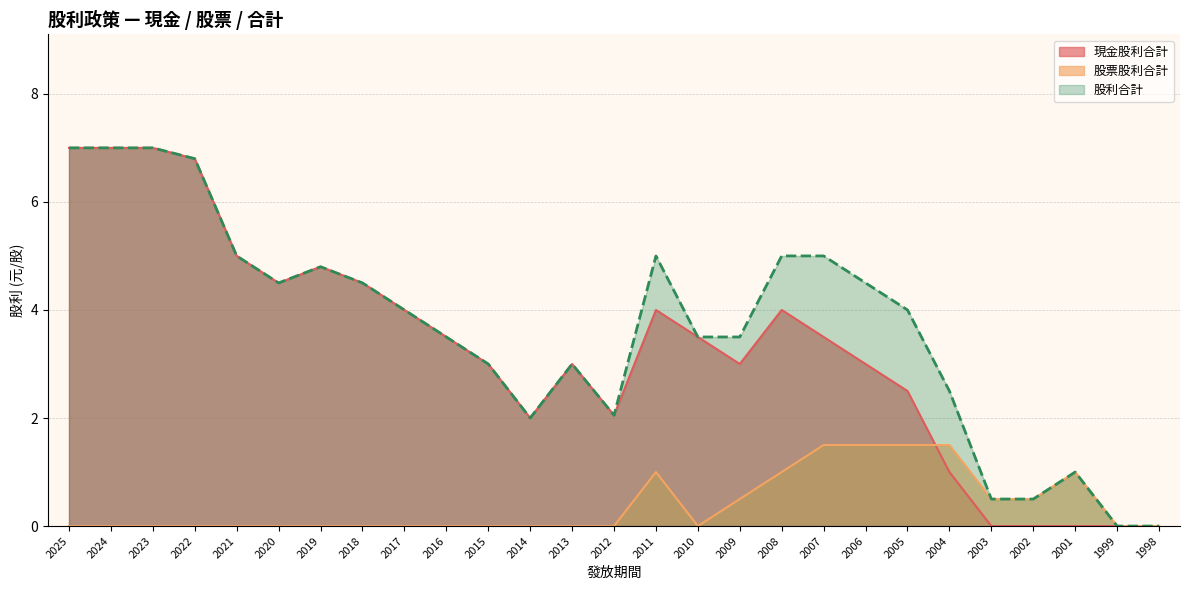

Does the chart have visible grid lines?

Yes